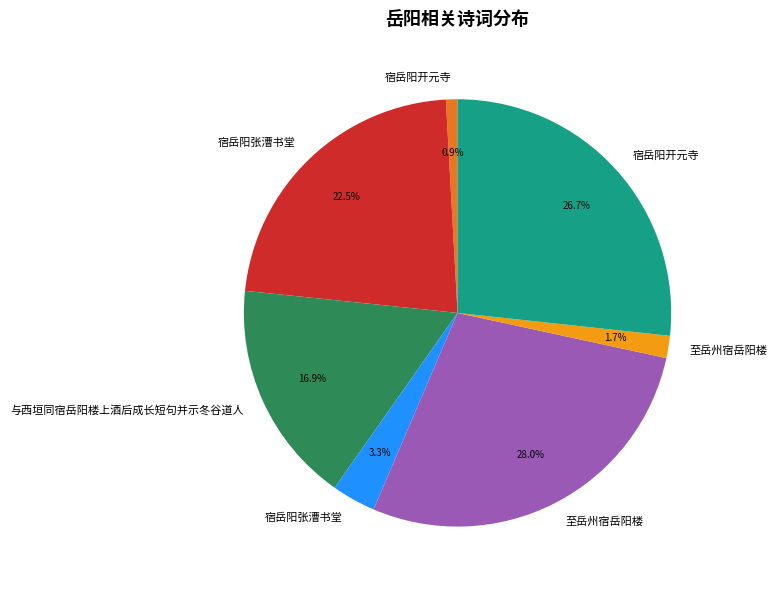

Is there a majority slice in this chart?

No